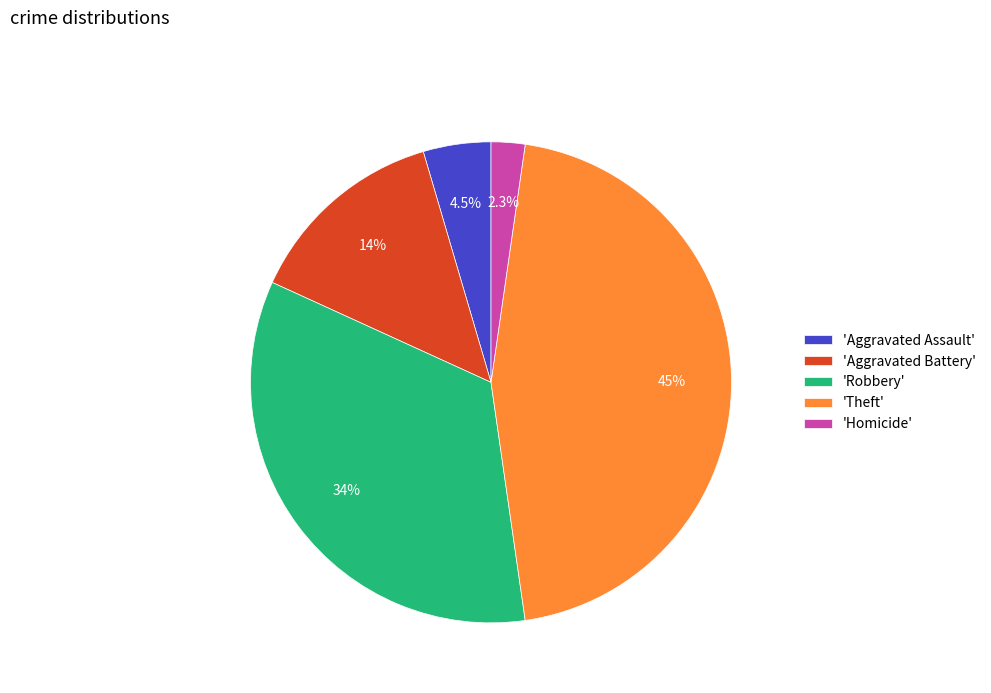

How many segments does this pie chart have?

5